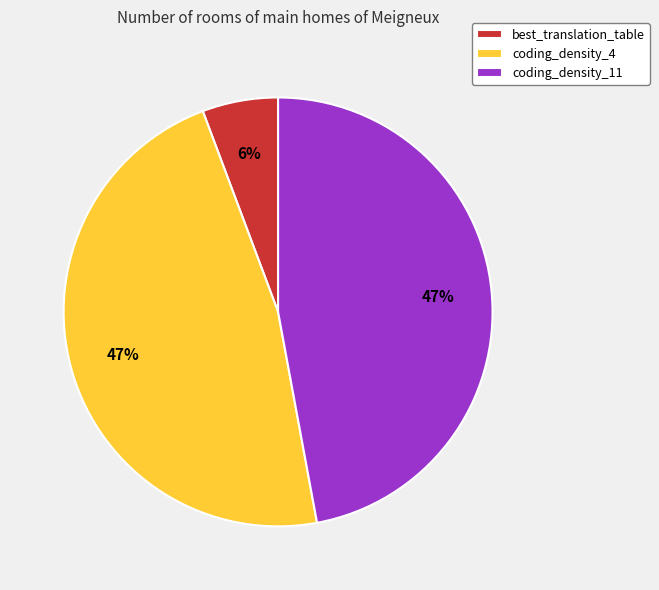

Which category has the smallest portion of the pie?

best_translation_table